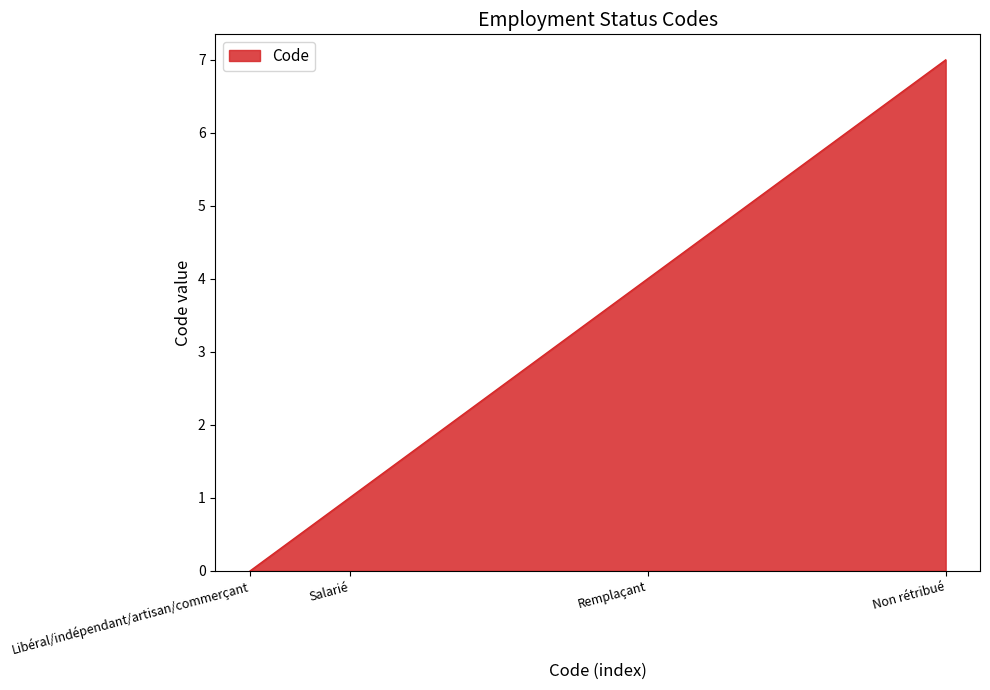

Does the chart have visible grid lines?

No